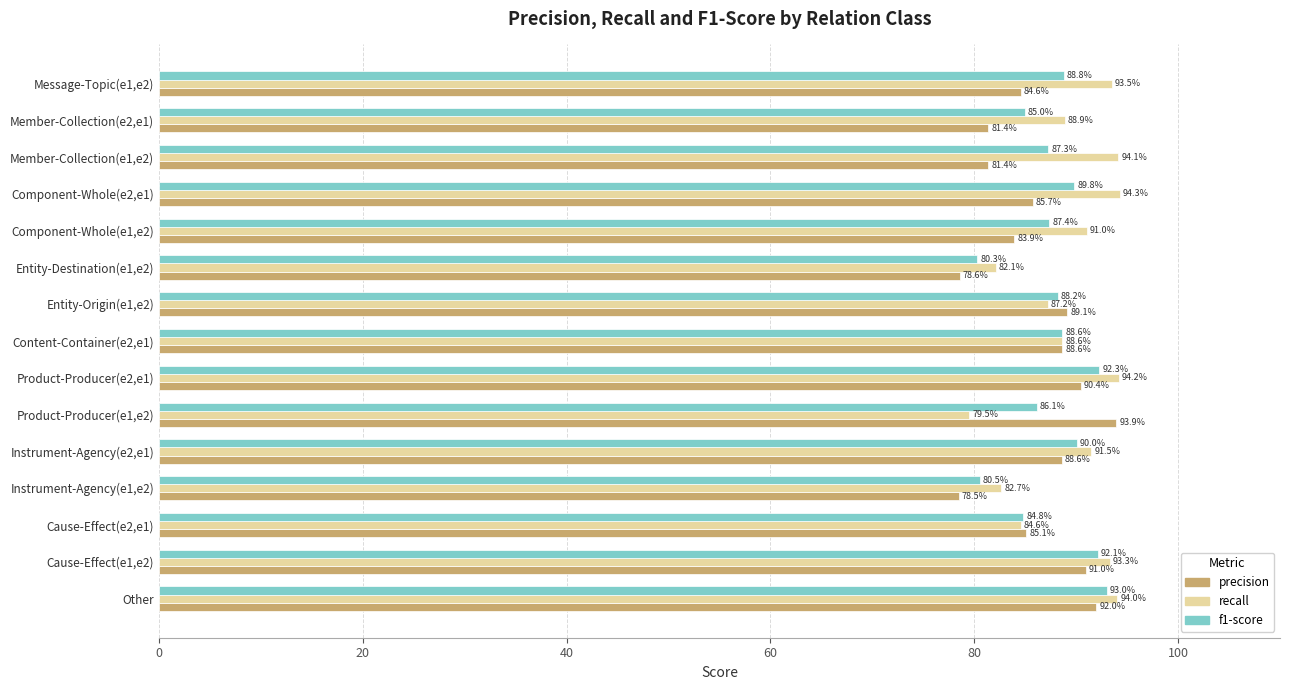

Which series has the largest total across all categories?

recall